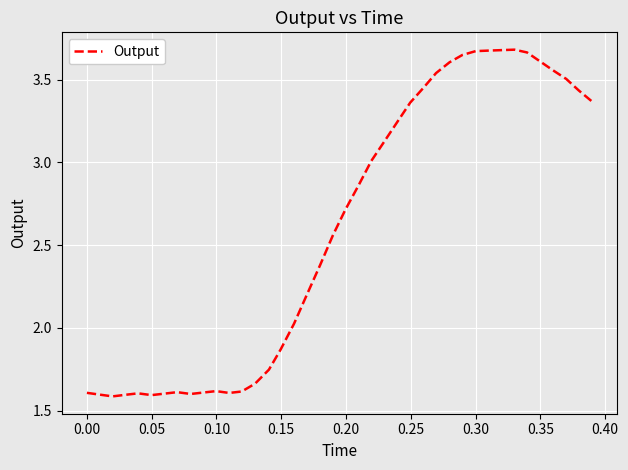

What is the difference between the maximum and minimum values?

2.1